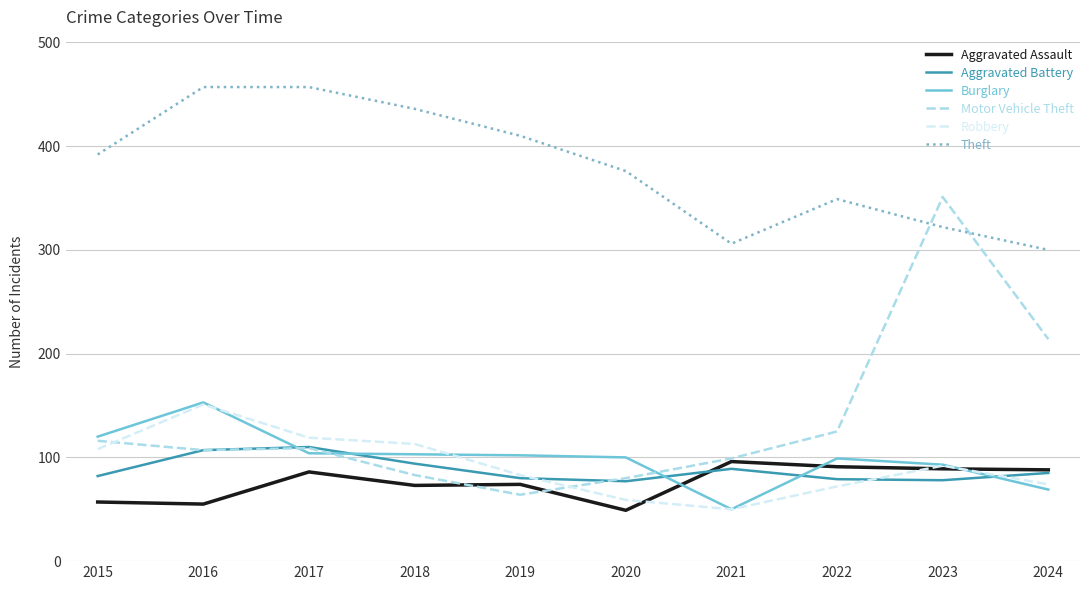

At which label does Burglary first exceed 102?

2015